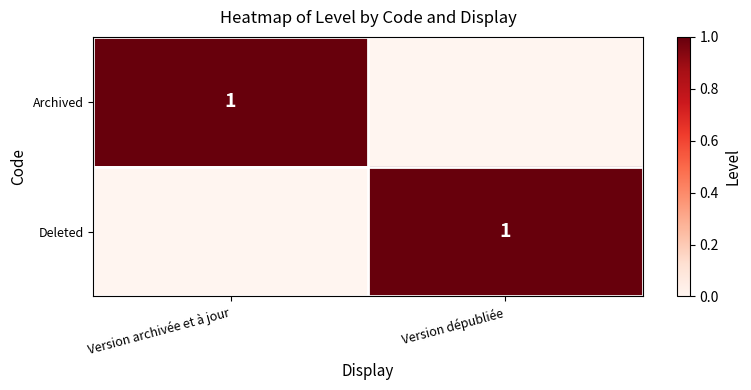

The Archived series shows 2 at Version archivée et à jour. True or false?

False